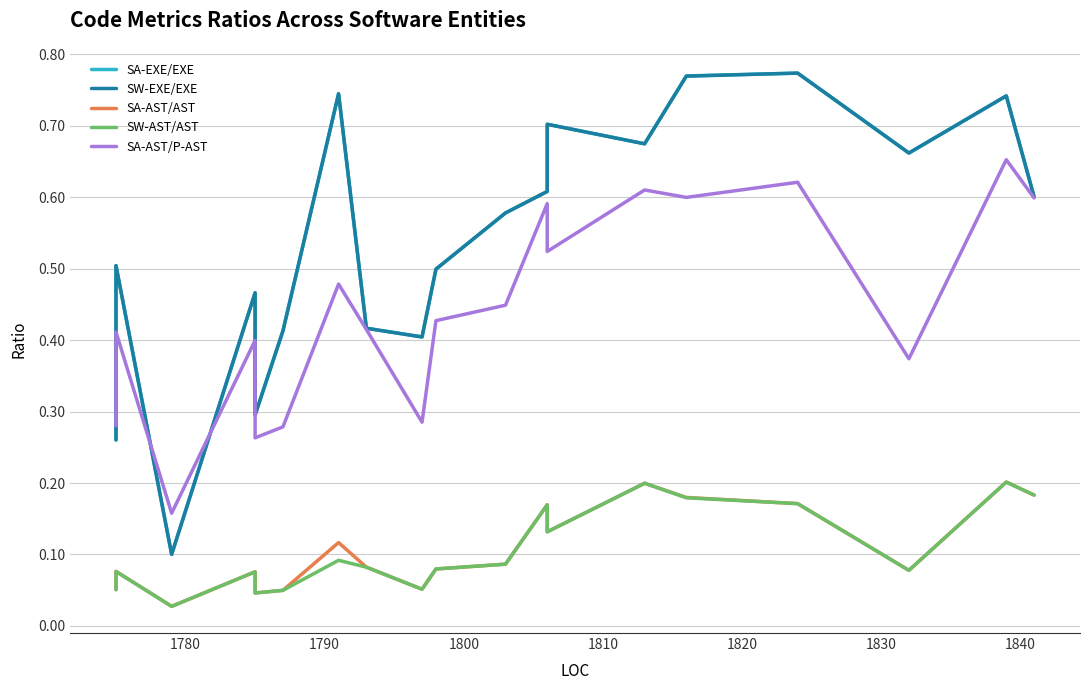

True or false: SW-EXE/EXE and SA-EXE/EXE intersect in this chart.

False